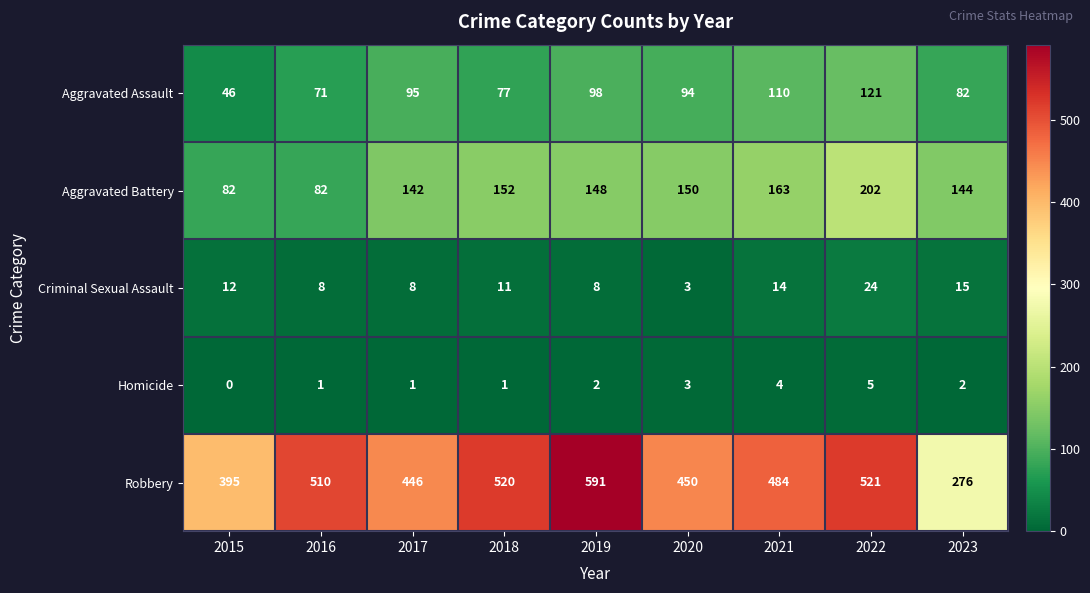

What is the spread (max minus min) of values at 2018?

519